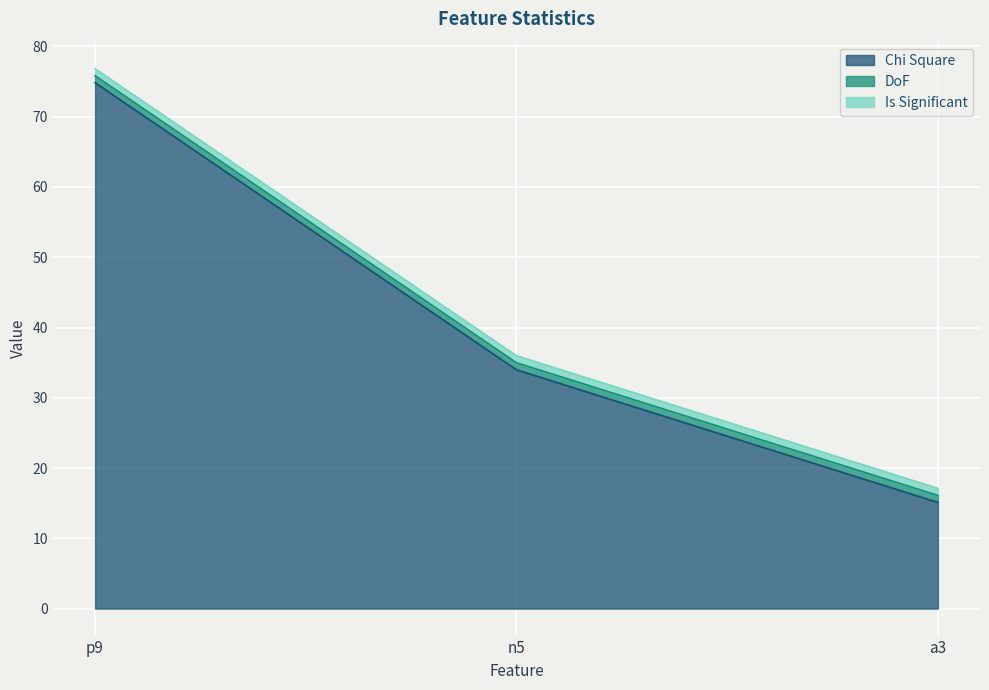

Reading right to left, what are all the values shown in this chart?

Chi Square: 15.1	34.0	74.8
DoF: 1.0	1.0	1.0
Is Significant: 1.0	1.0	1.0